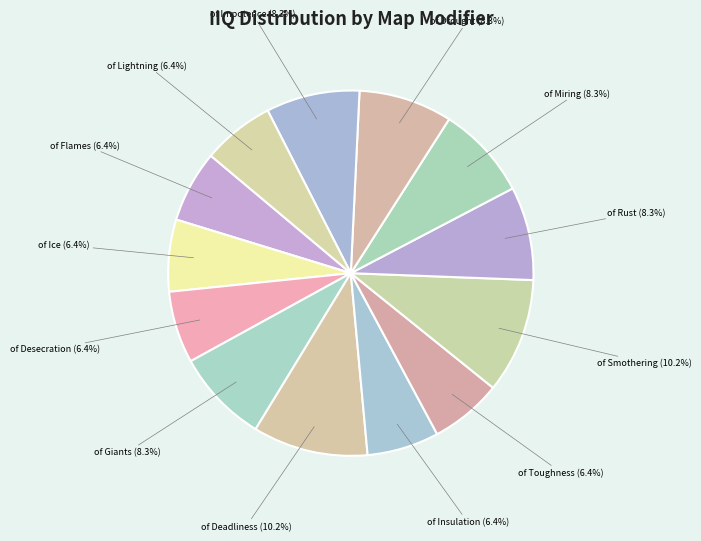

To the nearest percent, what percentage of the pie is of Rust?

8%